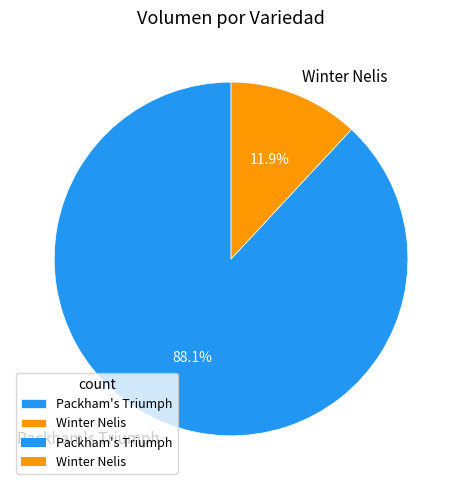

Do Winter Nelis and Packham's Triumph together represent more than half of the pie?

Yes